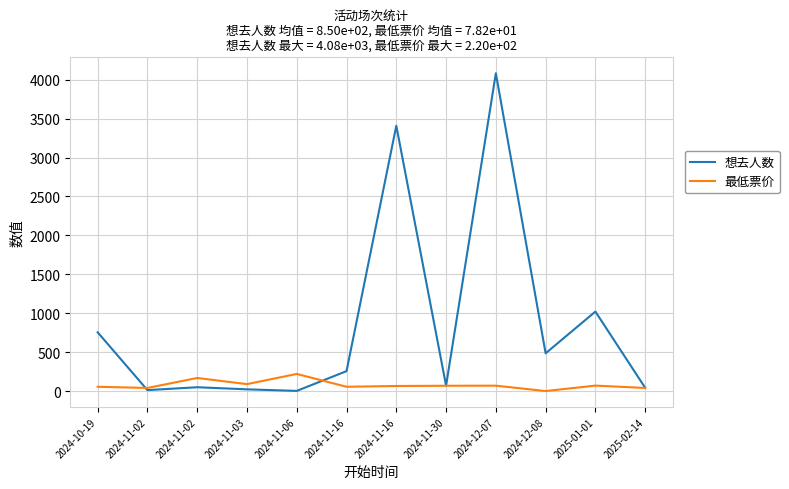

What are all the series names shown in the legend?

想去人数, 最低票价